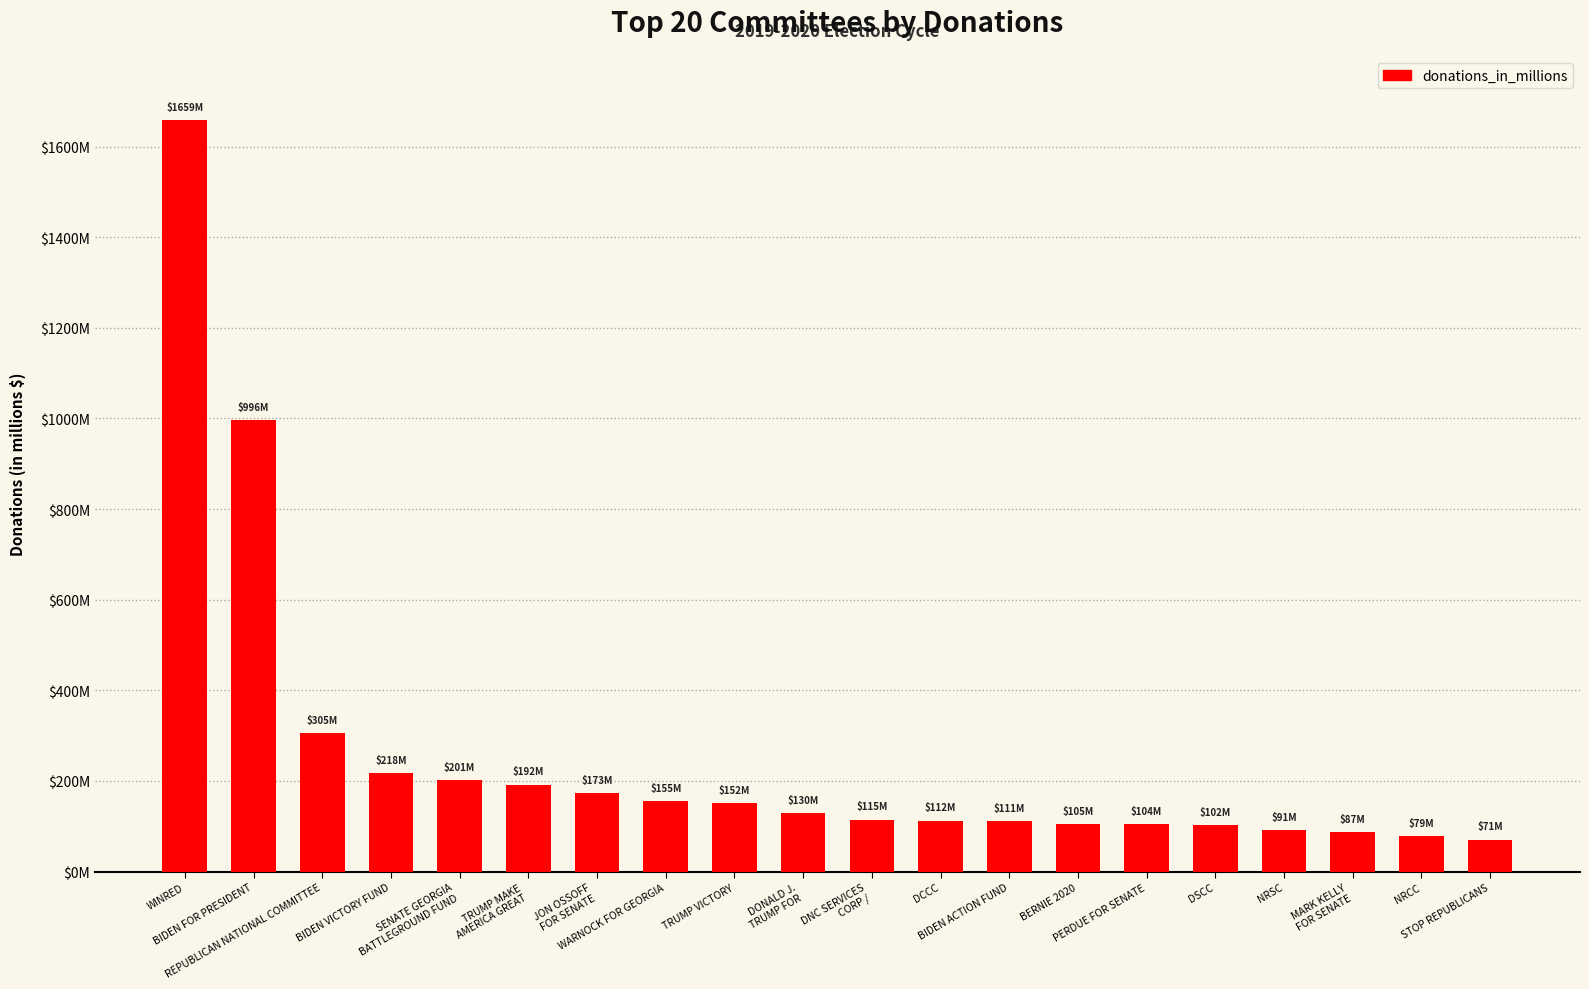

The chart shows a value of 104.5 at BERNIE 2020. True or false?

True